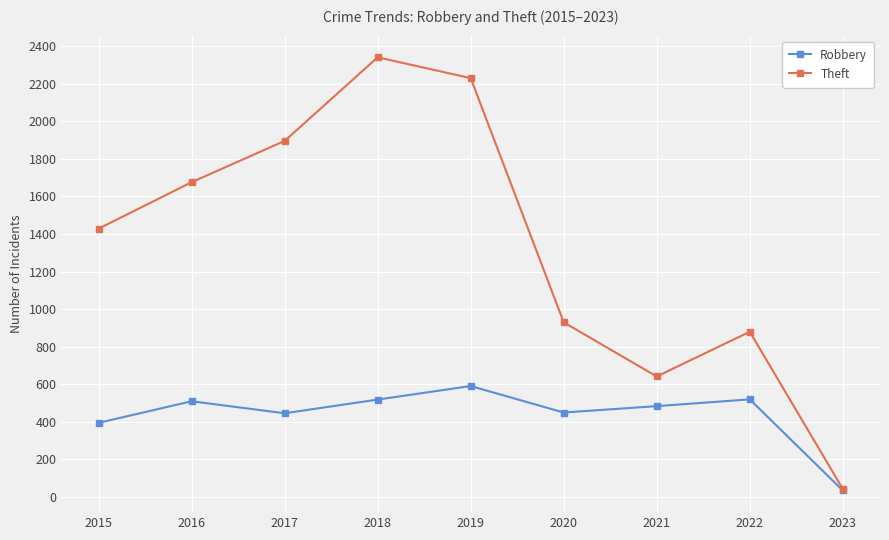

What is the difference between the second highest and minimum values in the Robbery series?

485